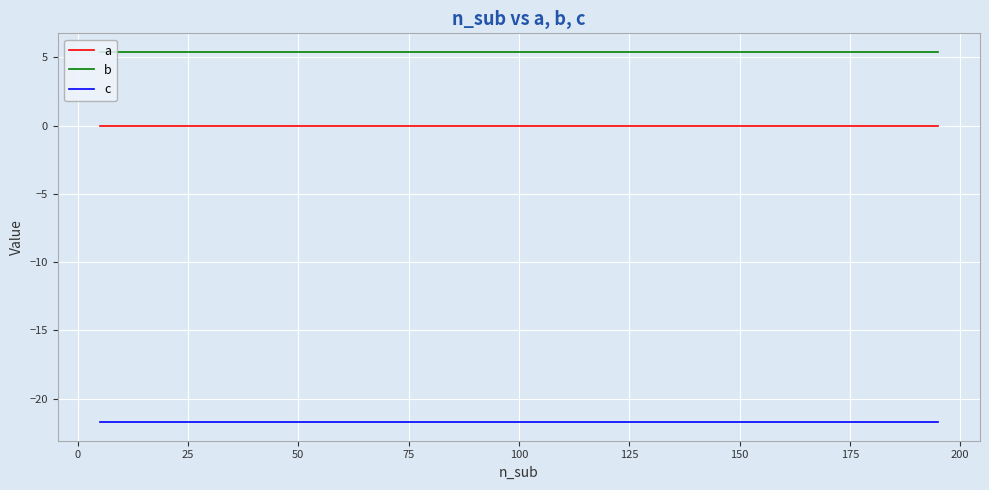

What is the maximum value shown in the chart?

5.4